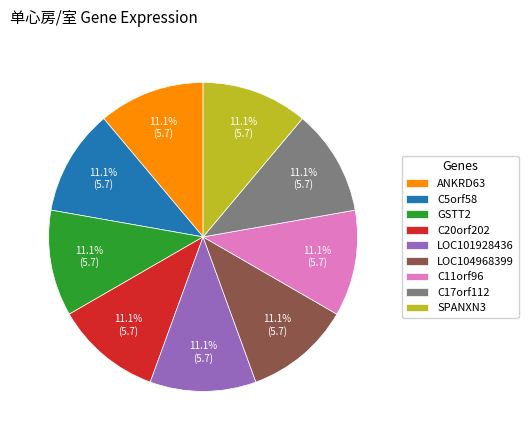

Approximately how many times larger is the value at ANKRD63 compared to LOC104968399?

1.0